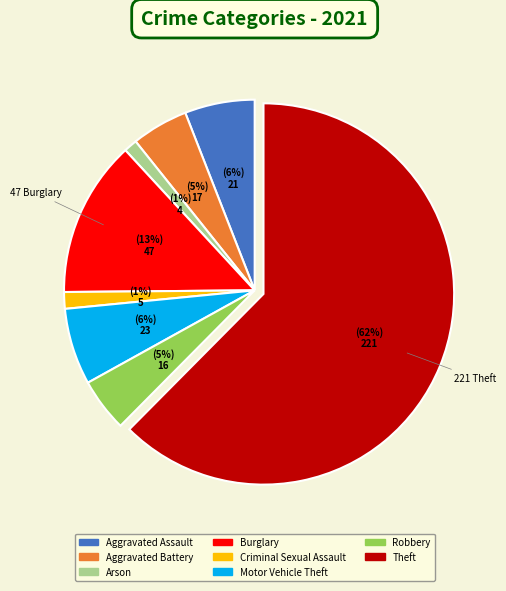

Is Criminal Sexual Assault the majority of the pie?

No